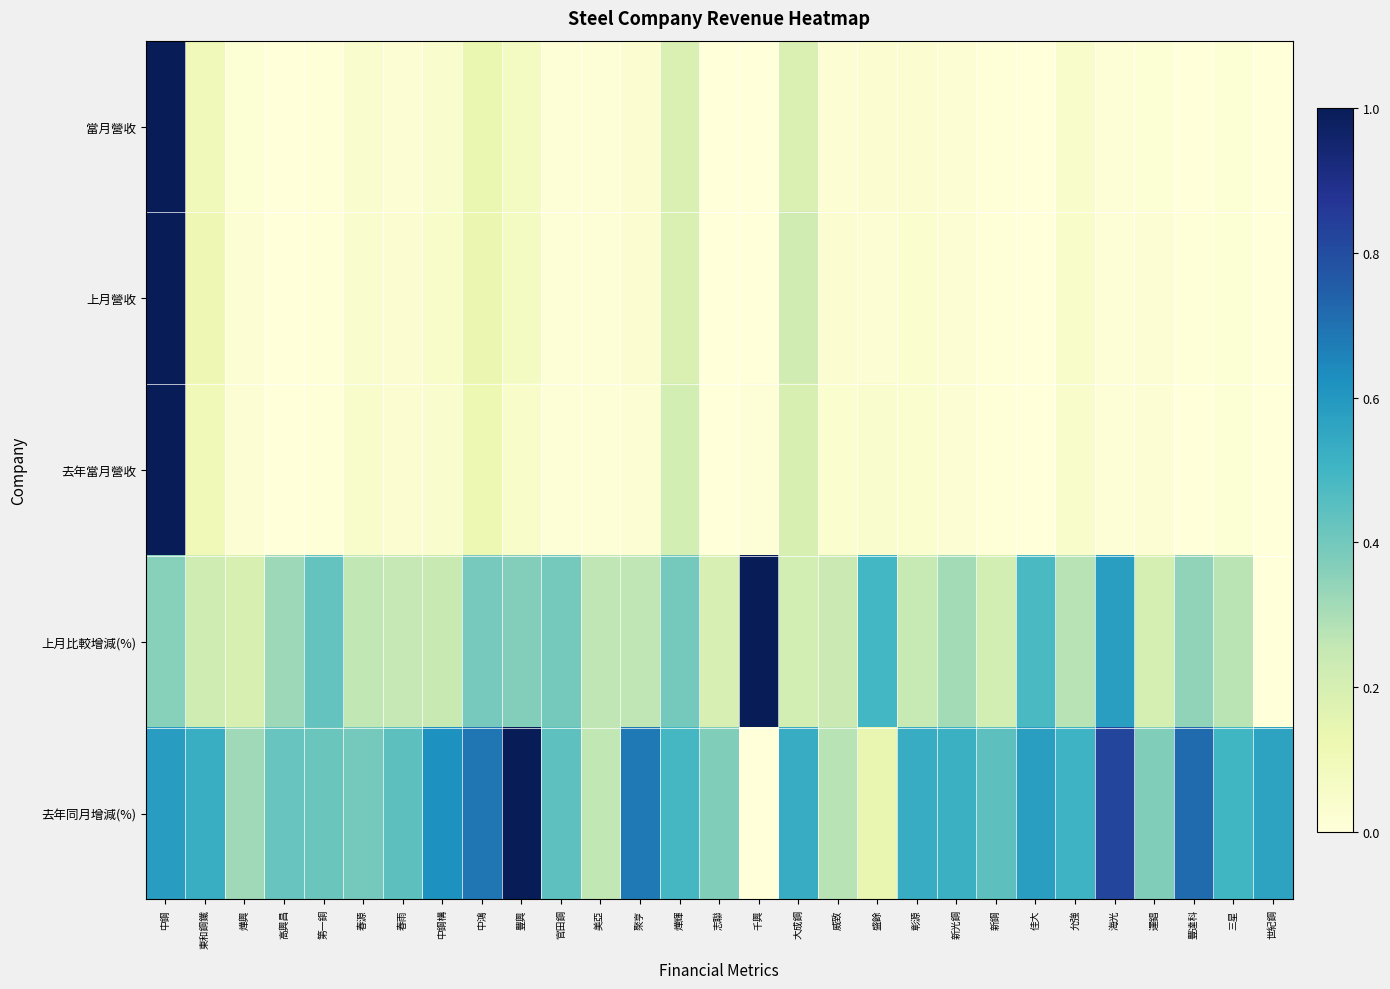

At which category is the sum across all series the highest?

中鋼